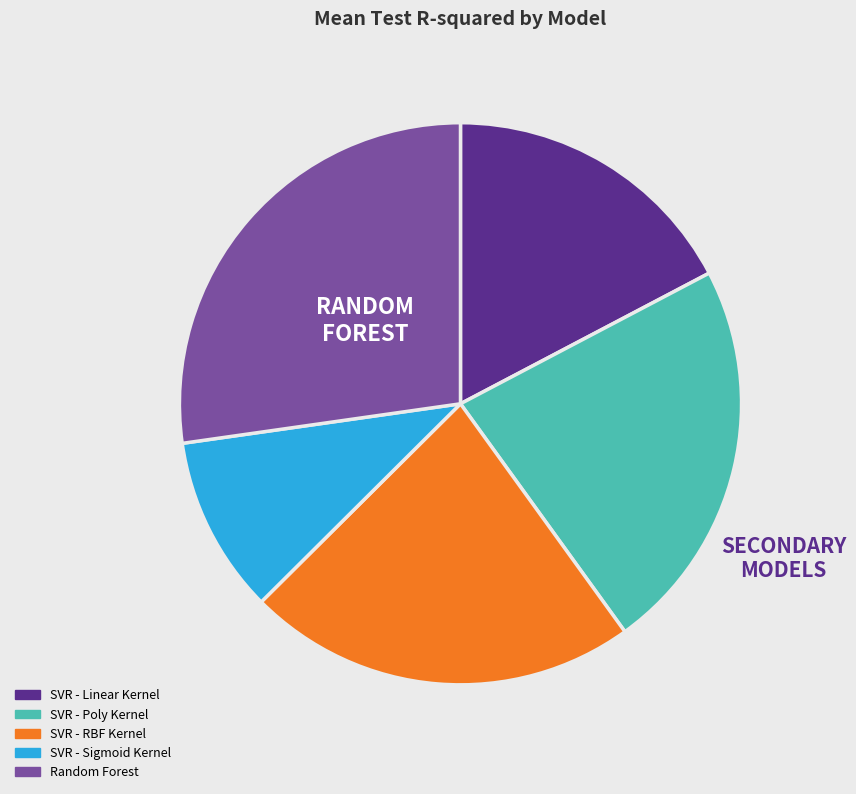

Is there any slice that represents more than half of the pie?

No